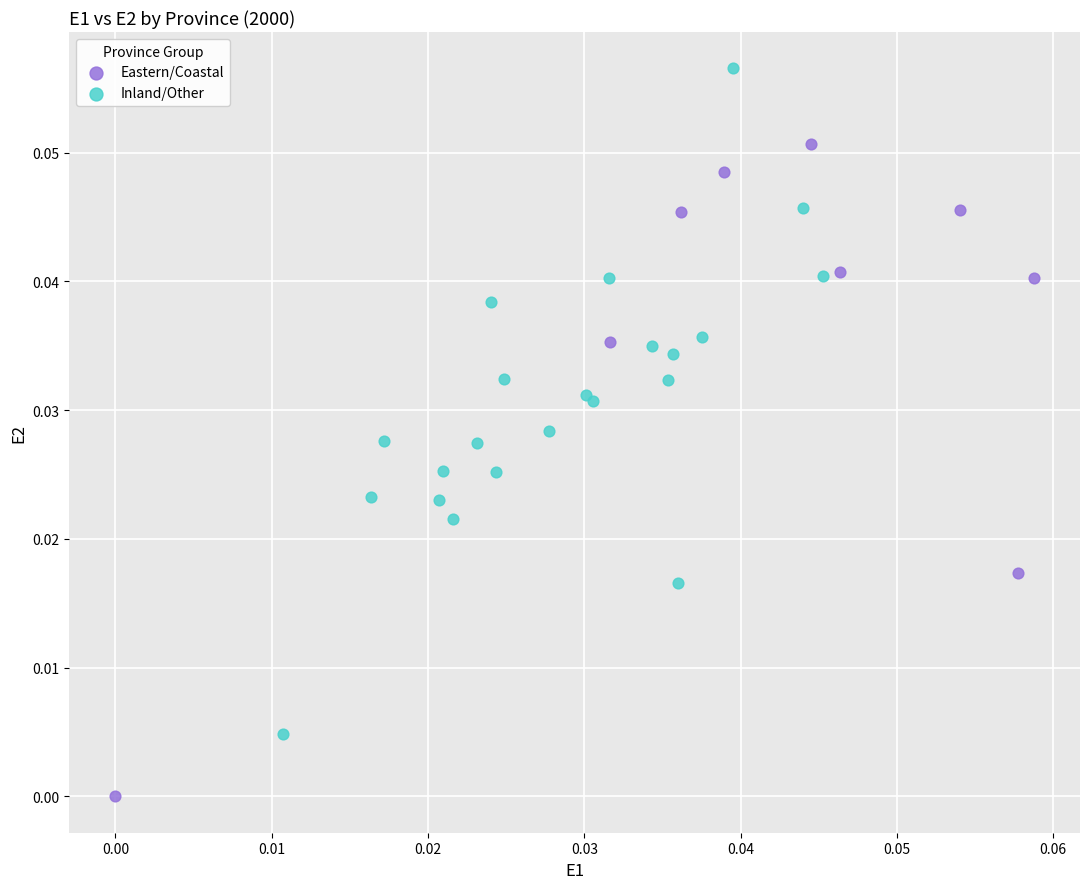

Which series contains the highest Y value?

Inland/Other